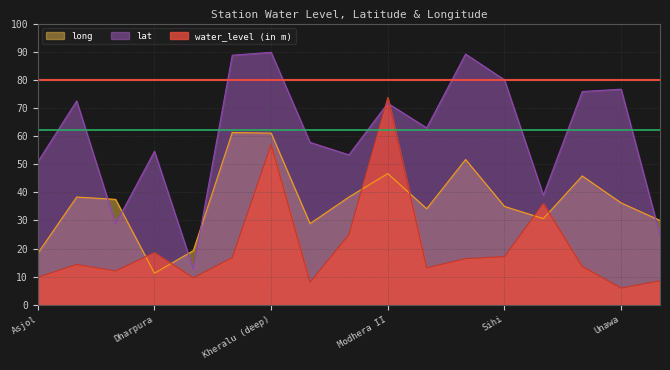

Which series has the largest total across all categories?

lat